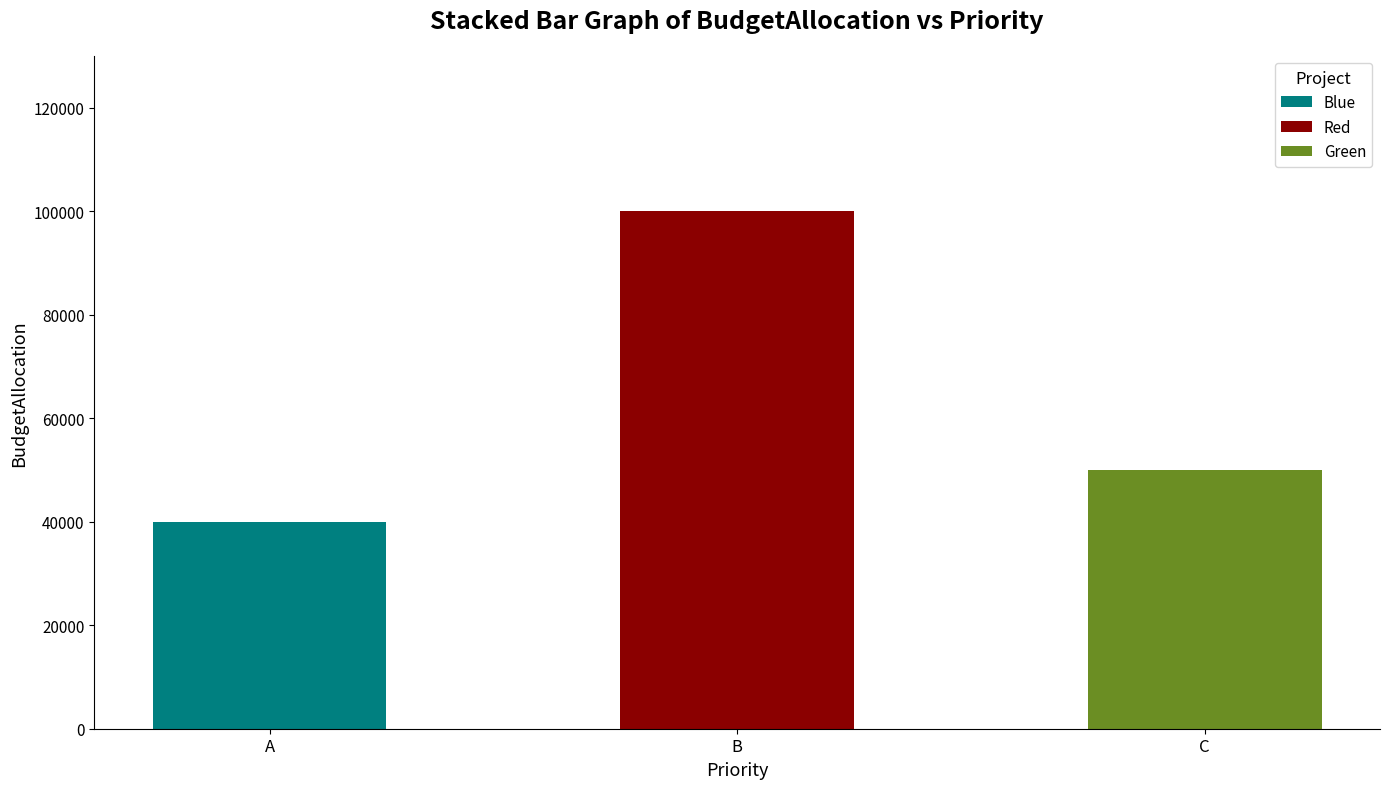

What is the sum of all Blue values?

40000